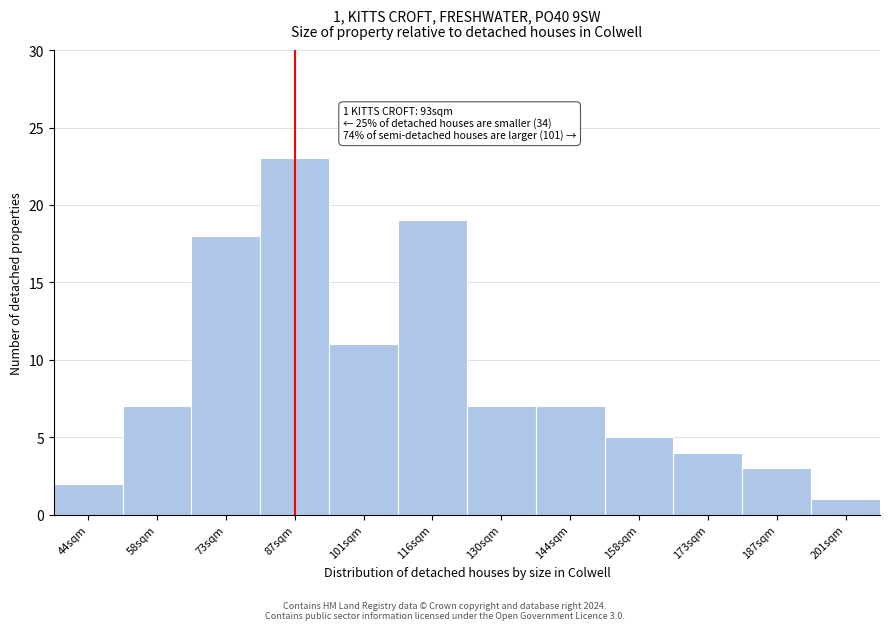

Reading right to left, list all the values displayed in this chart.

201sqm=1	187sqm=3	173sqm=4	158sqm=5	144sqm=7	130sqm=7	116sqm=19	101sqm=11	87sqm=23	73sqm=18	58sqm=7	44sqm=2